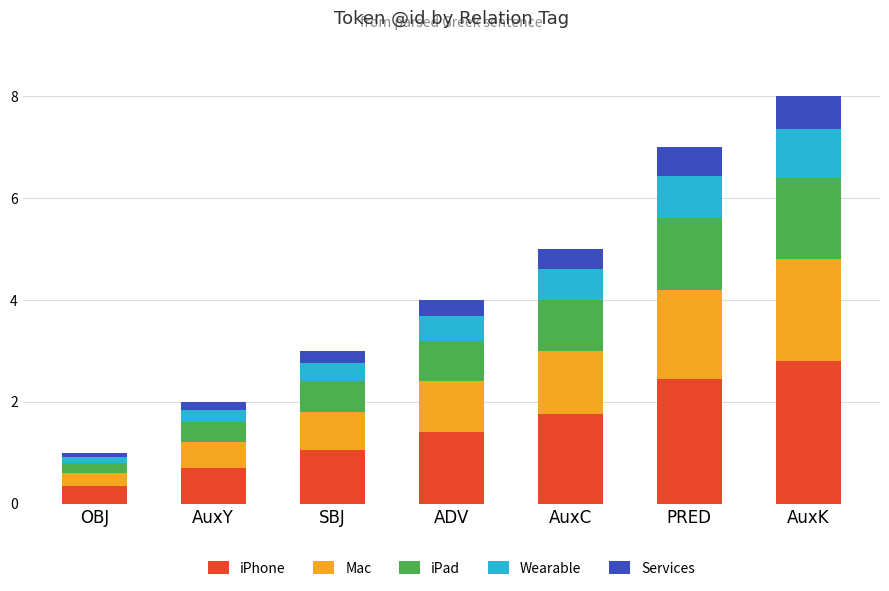

What is the difference between the iPhone values at PRED and AuxC?

0.7